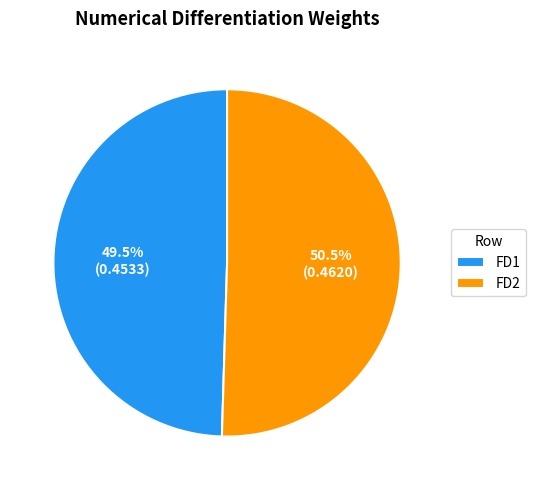

Count the number of slices in the pie.

2